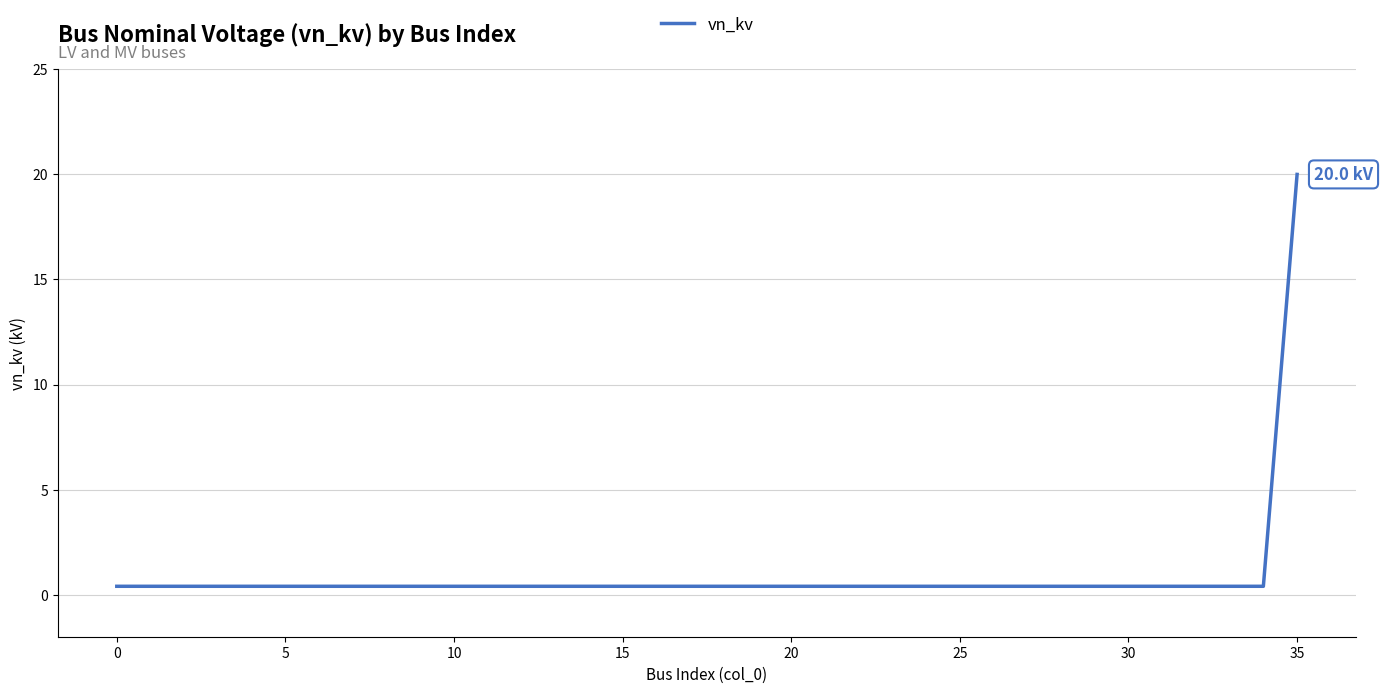

What is the maximum value shown in the chart?

20.0